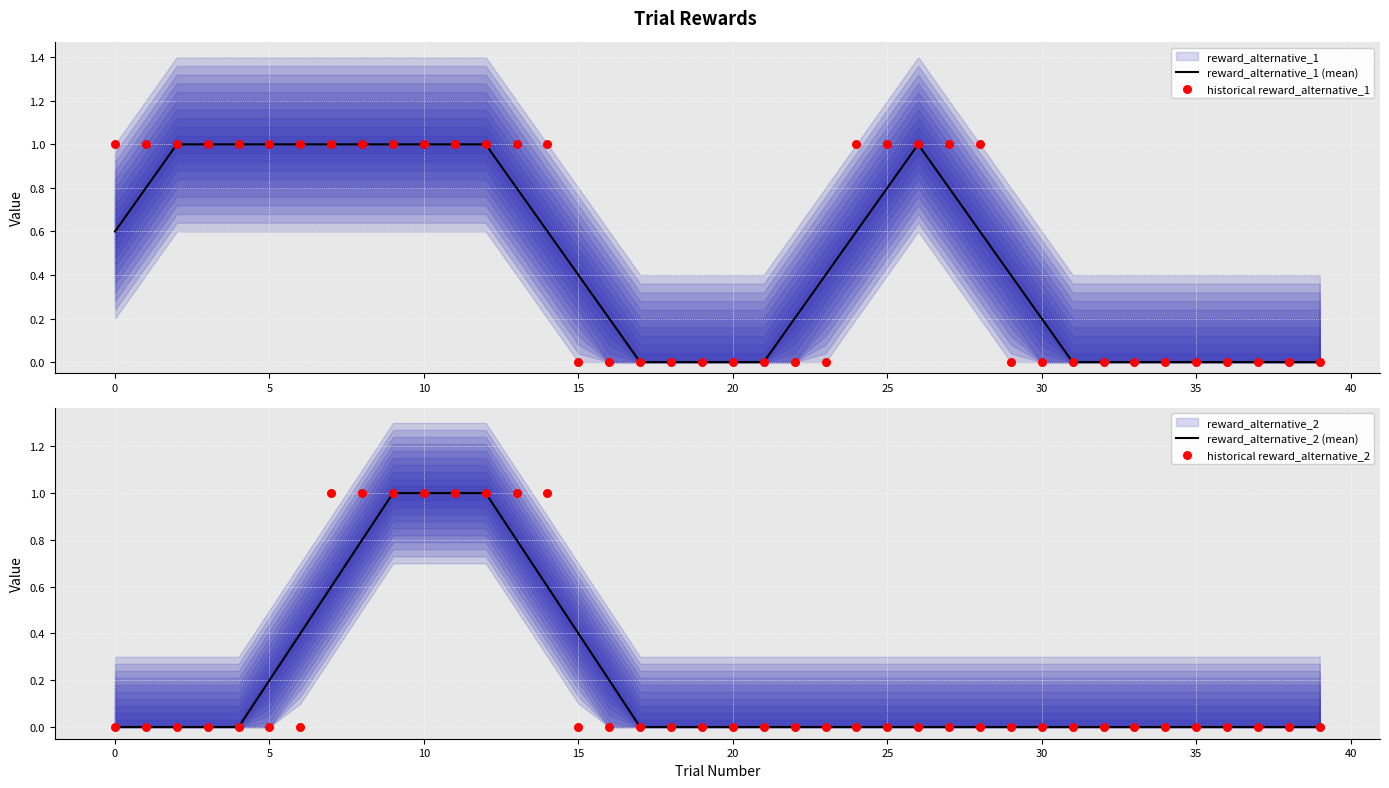

Which series has the widest spread of Y values?

reward_alternative_1 (mean)